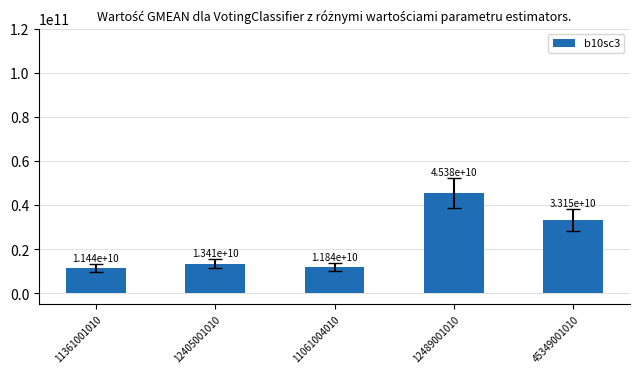

The chart shows a value of 11441001010 at 11361001010. True or false?

True